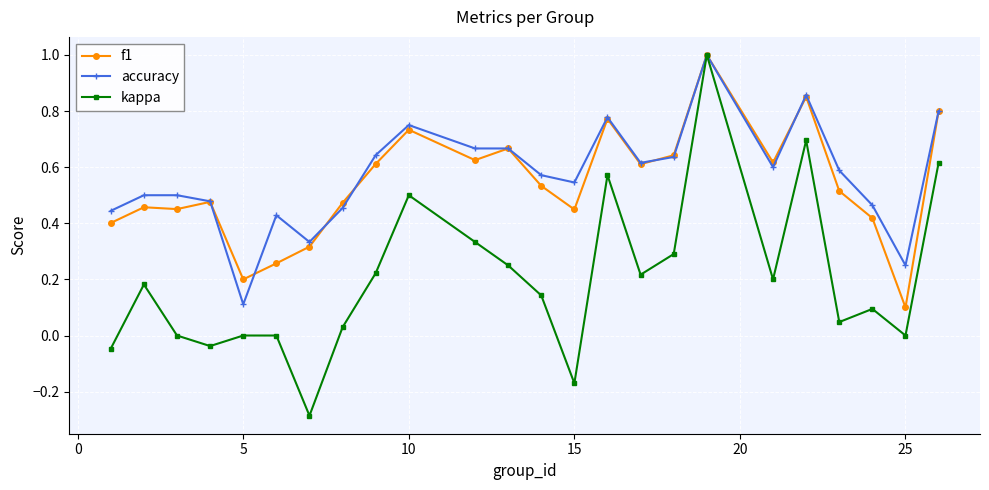

What is the greatest value displayed?

1.0